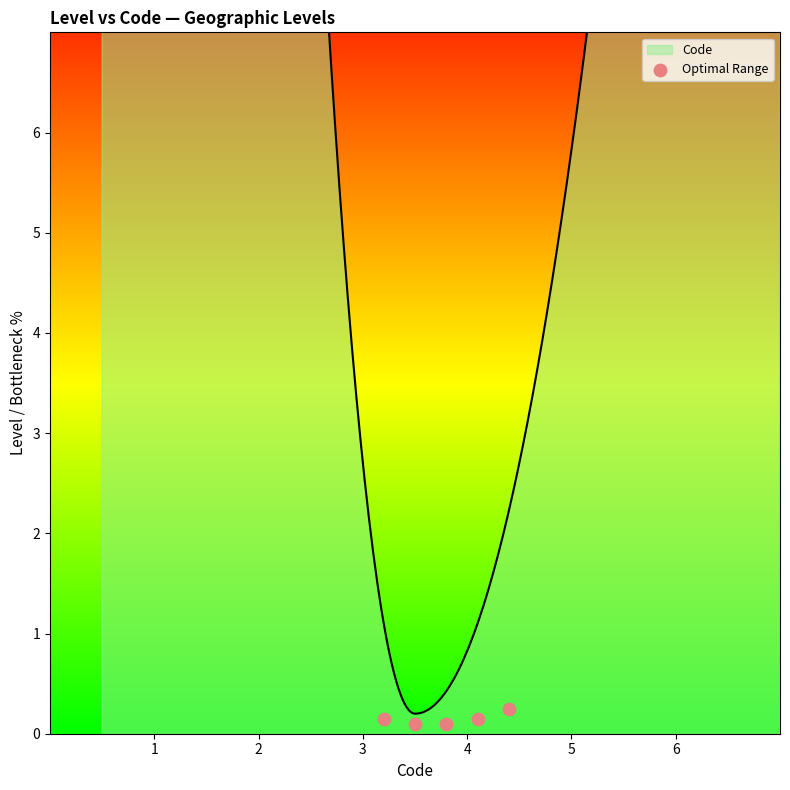

What is the change in value from 1 to 5?

+0.1